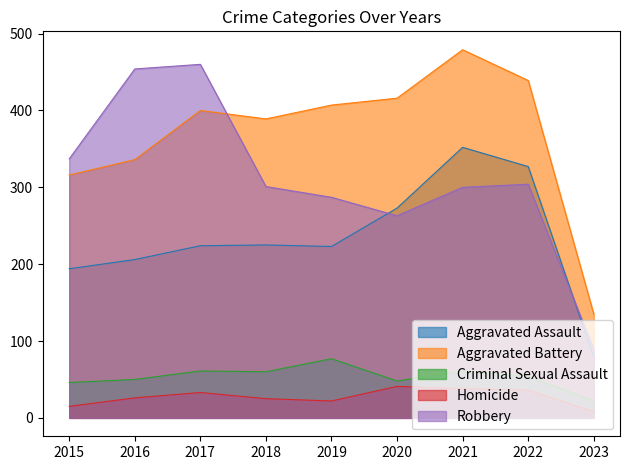

What are all the series names shown in the legend?

Aggravated Assault, Aggravated Battery, Criminal Sexual Assault, Homicide, Robbery